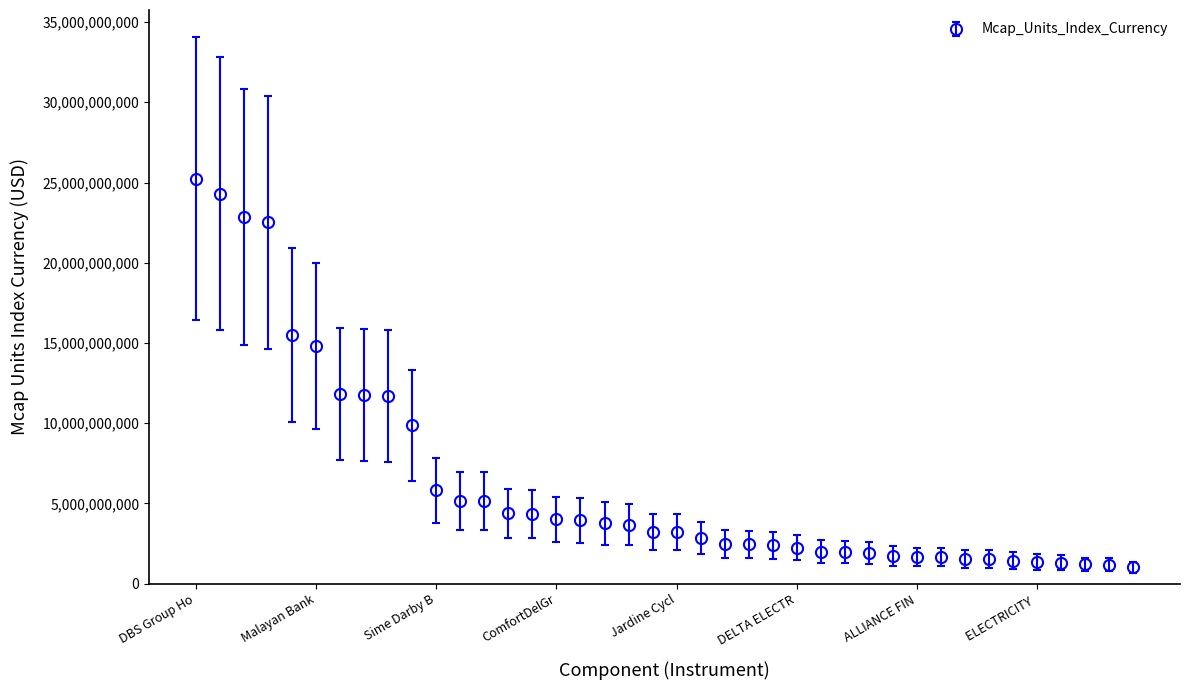

What is the difference between the second highest and minimum values?

23286635748